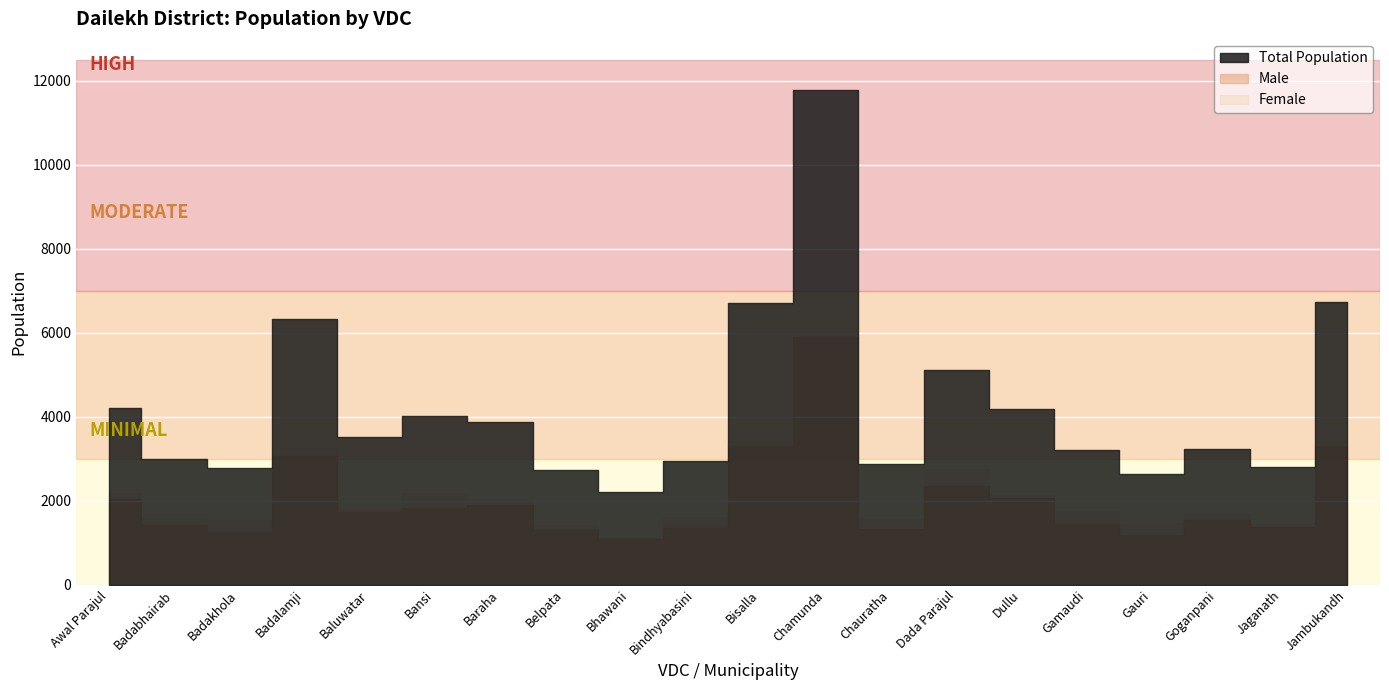

Rank the series at Dullu from highest to lowest value.

Total Population, Female, Male